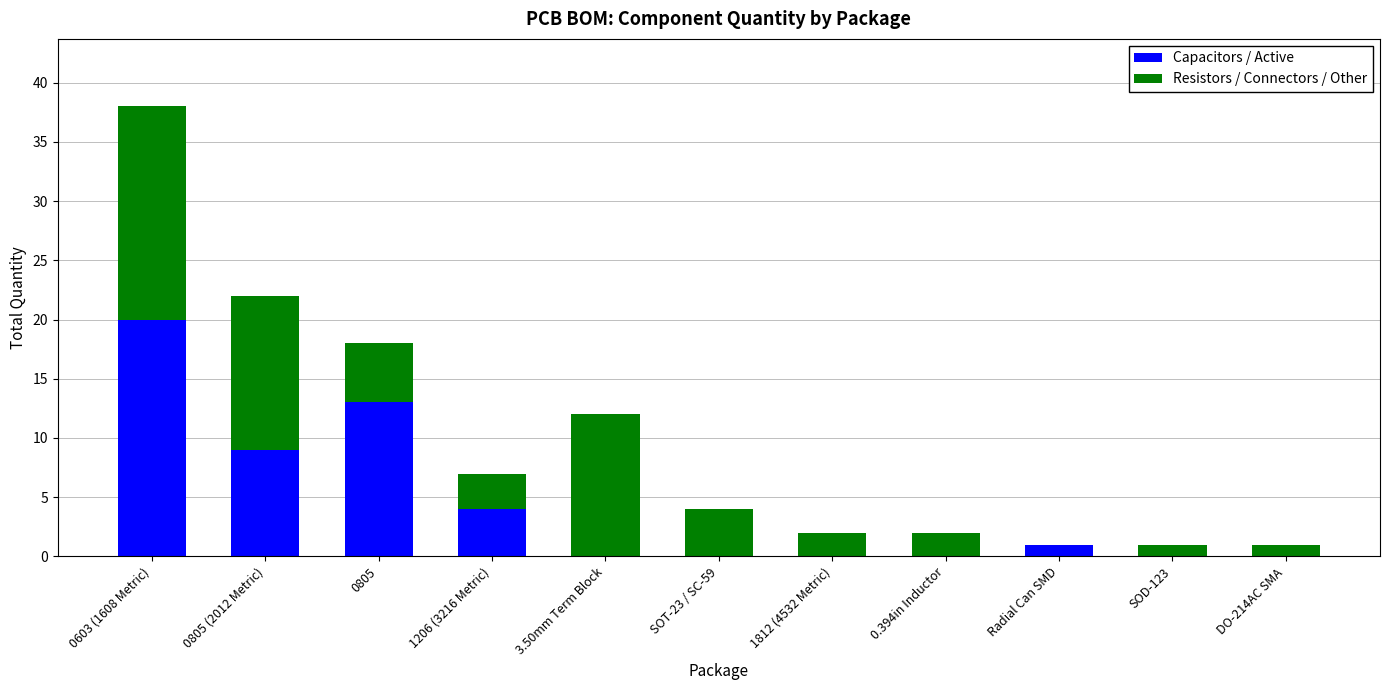

The value of Capacitors / Active at DO-214AC SMA is 13. True or false?

False